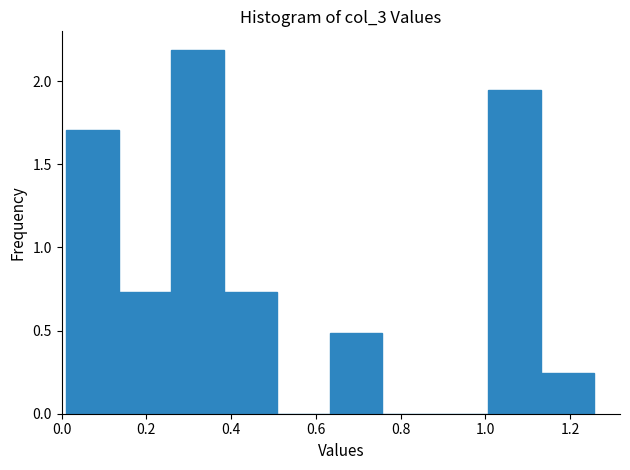

What is the height of the bar covering 0.38 to 0.50 on the x-axis? Neither the bar edges nor the heights are printed on the chart, so give them approximately, as read against the axes.

0.75